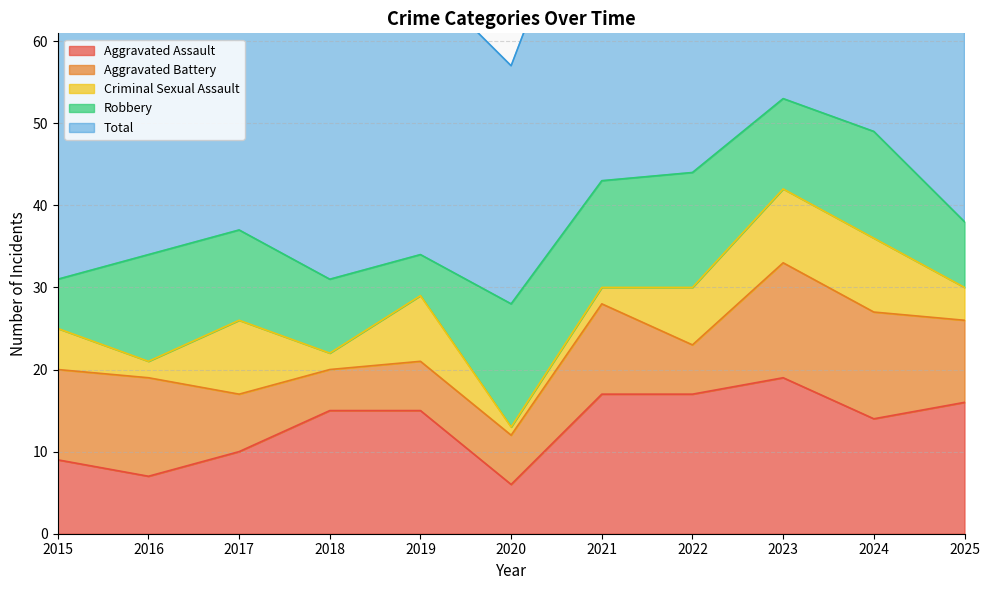

Where do Aggravated Assault and Aggravated Battery first cross each other?

2016 and 2017